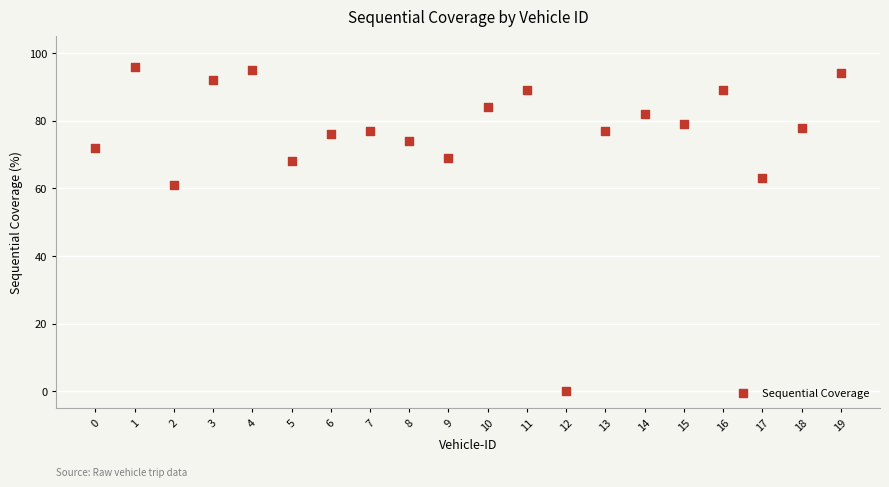

What Y value in the scatter plot is closest to 48?

61